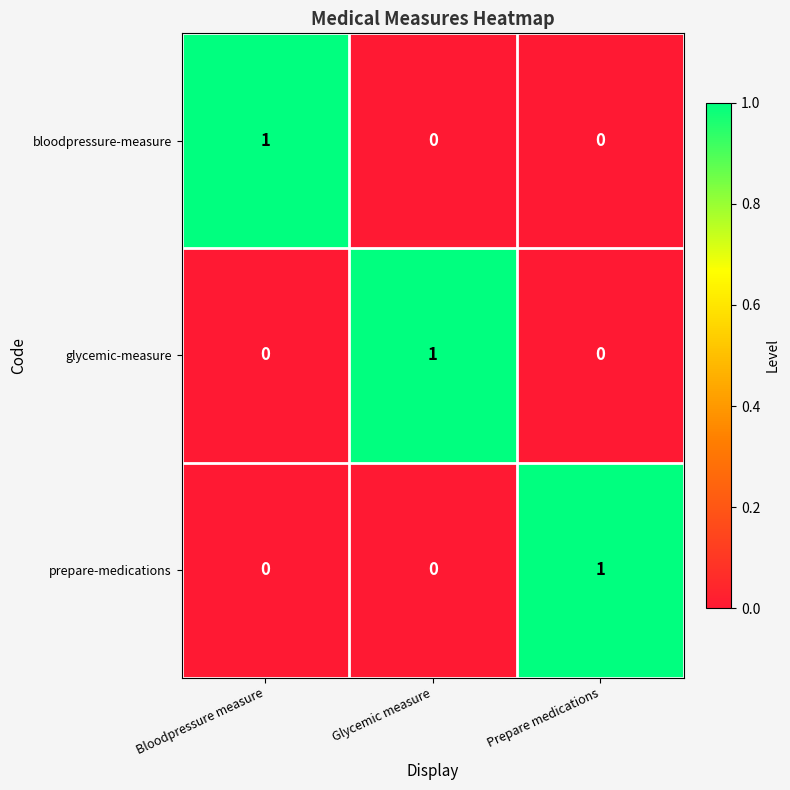

True or false: glycemic-measure has a value of 0 at Prepare medications.

True